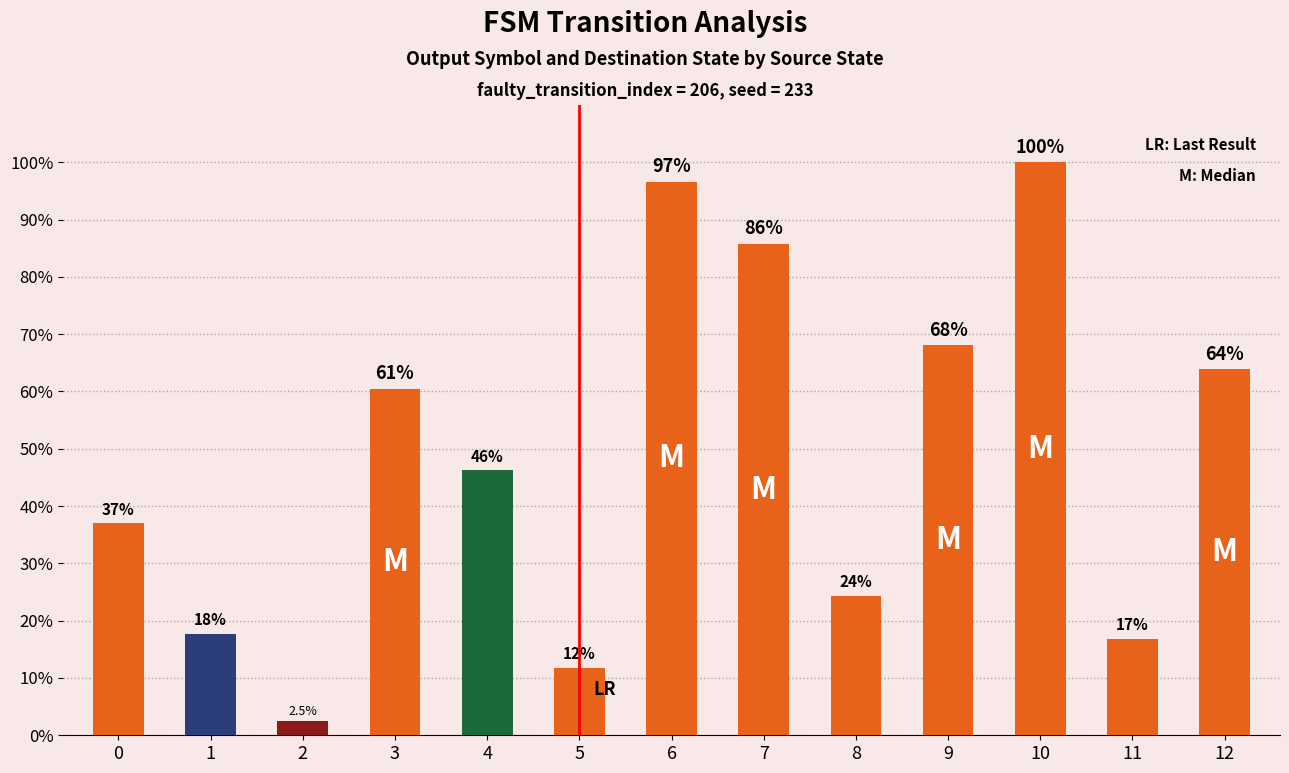

Does the chart contain any negative values?

No